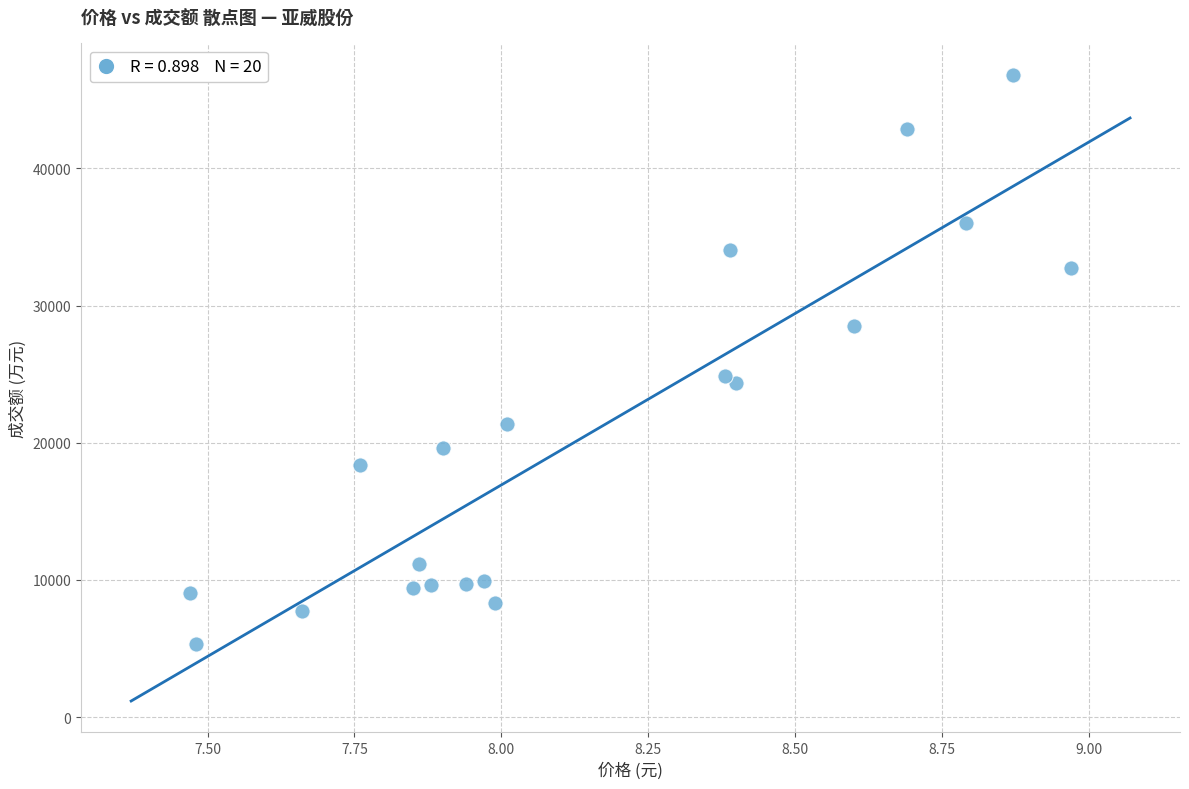

What is the range of Y values (max minus min)?

41486